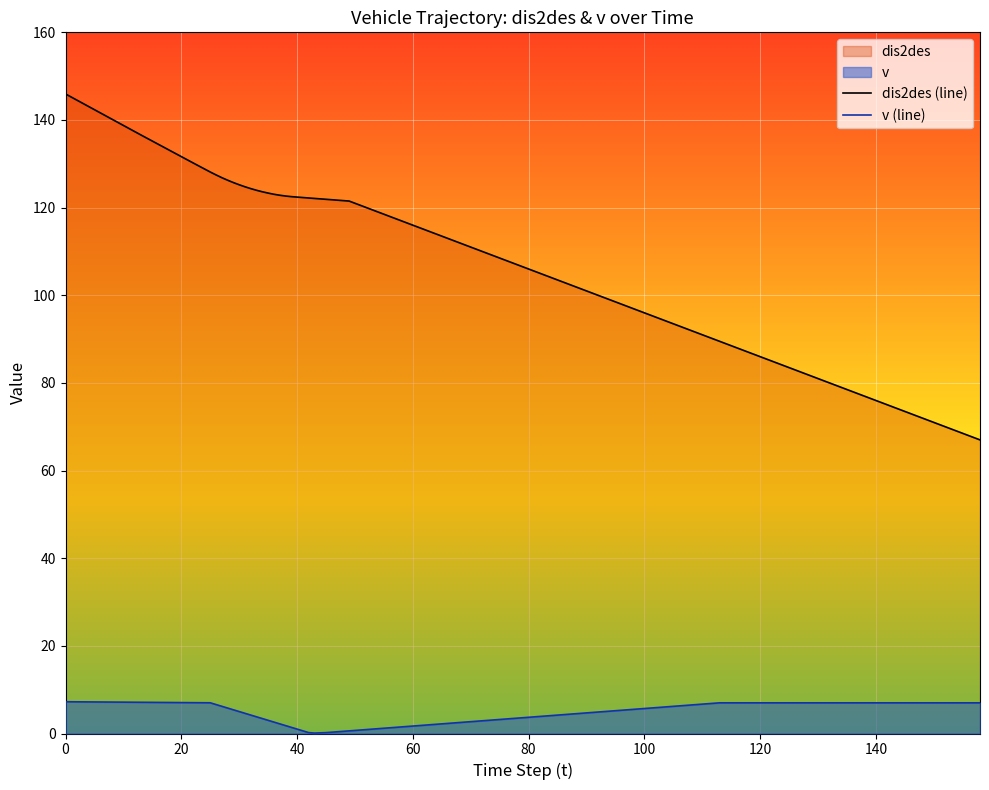

Which series has the largest total across all categories?

dis2des (line)